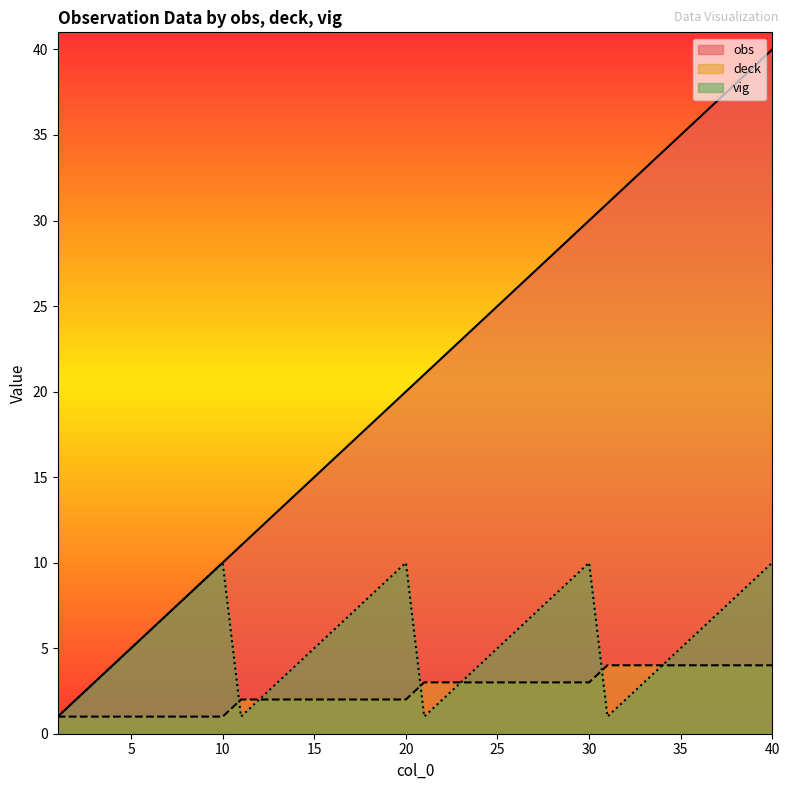

What is the minimum value shown in the chart?

1